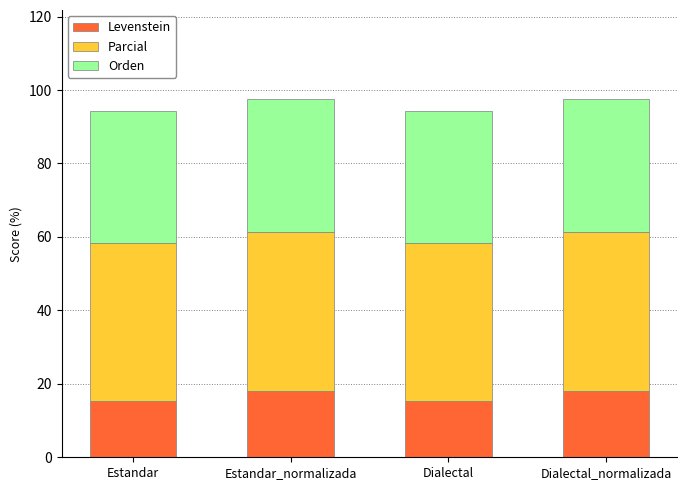

What is the difference between the Levenstein values at Dialectal_normalizada and Dialectal?

2.6